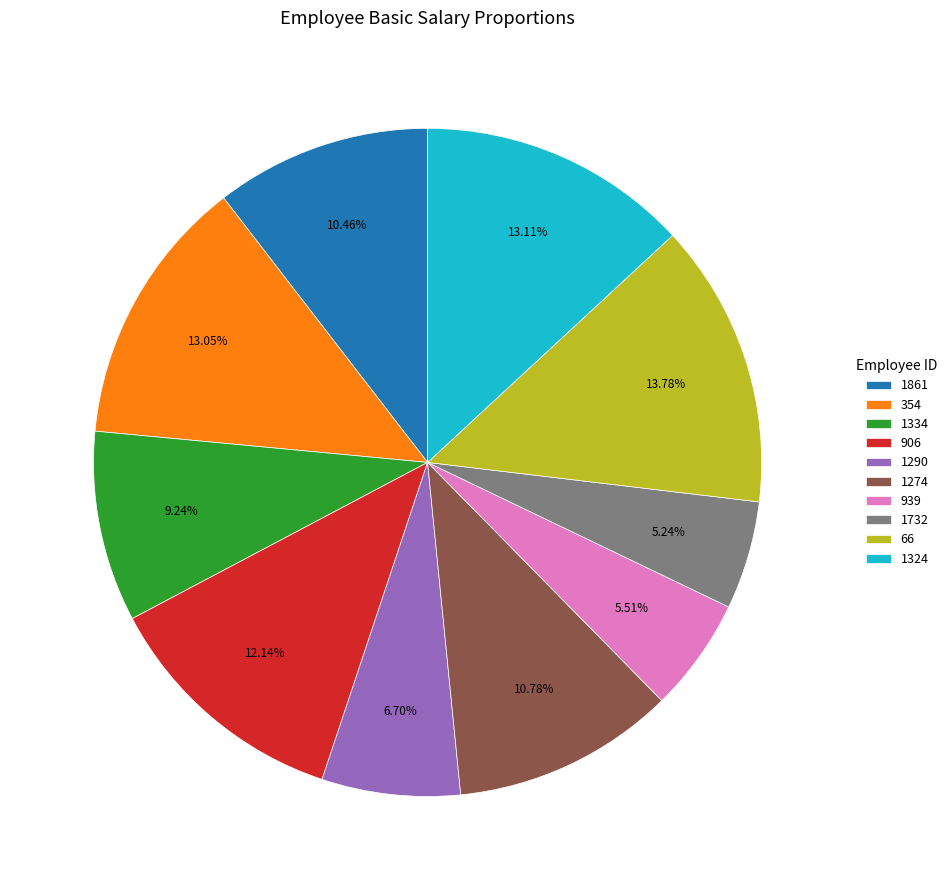

Which has a higher value, 354 or 1861?

354